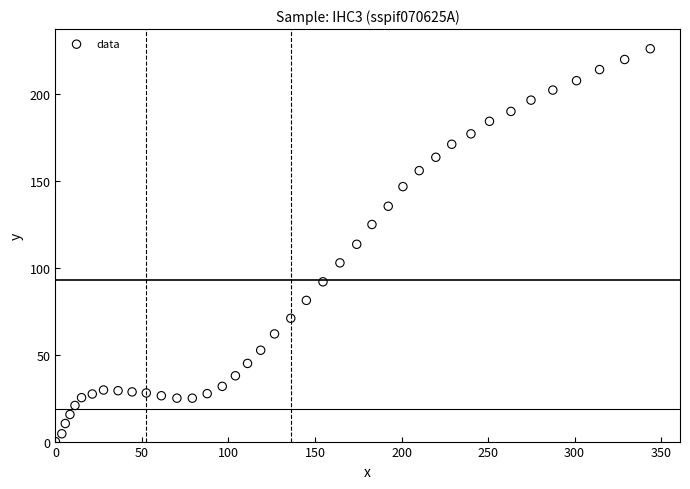

What is the range of Y values (max minus min)?

226.2